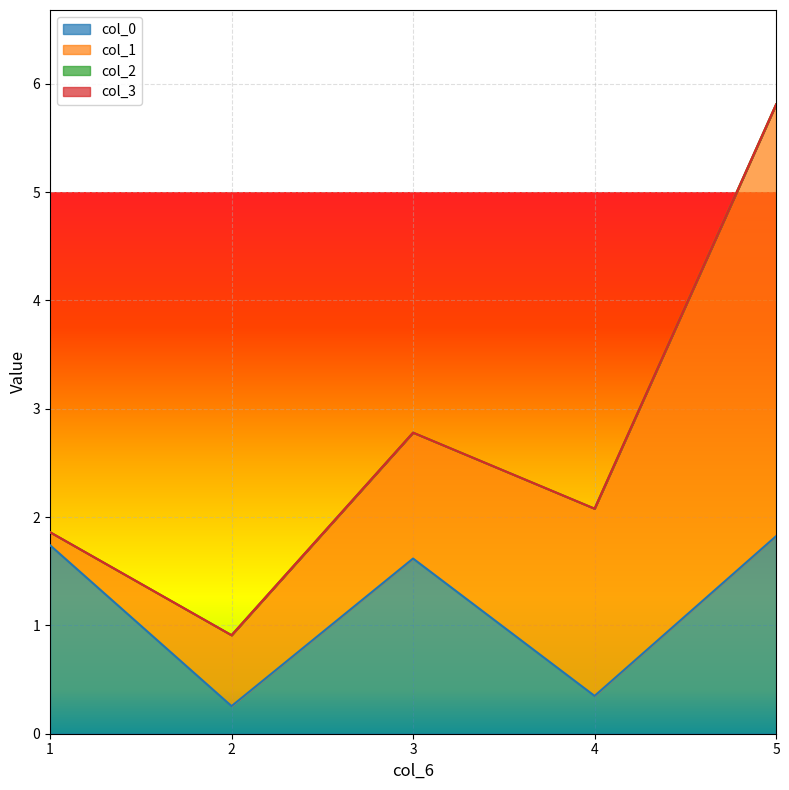

Count the number of categories in the chart.

5